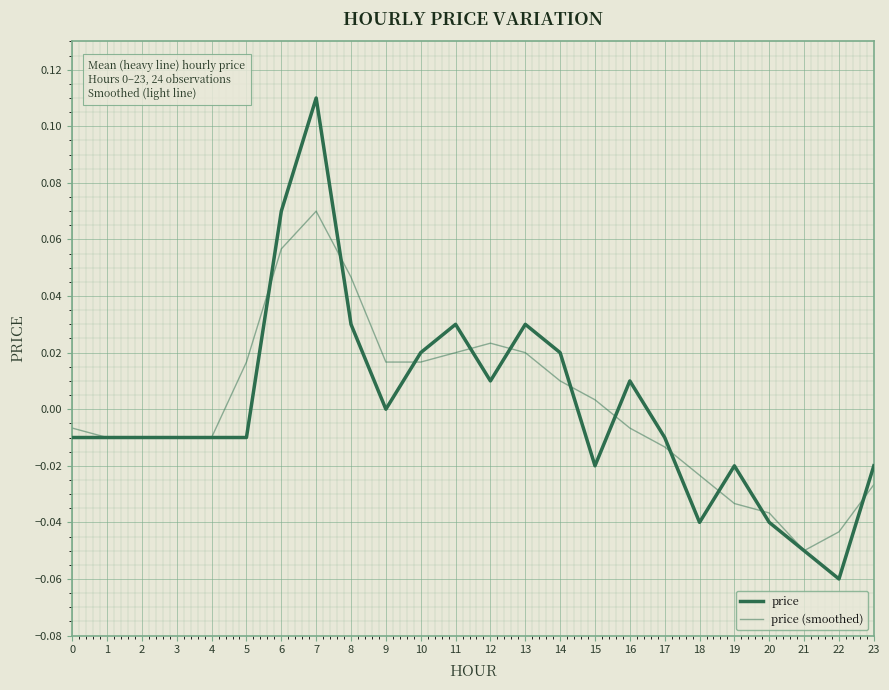

How many lines are shown in the chart?

2